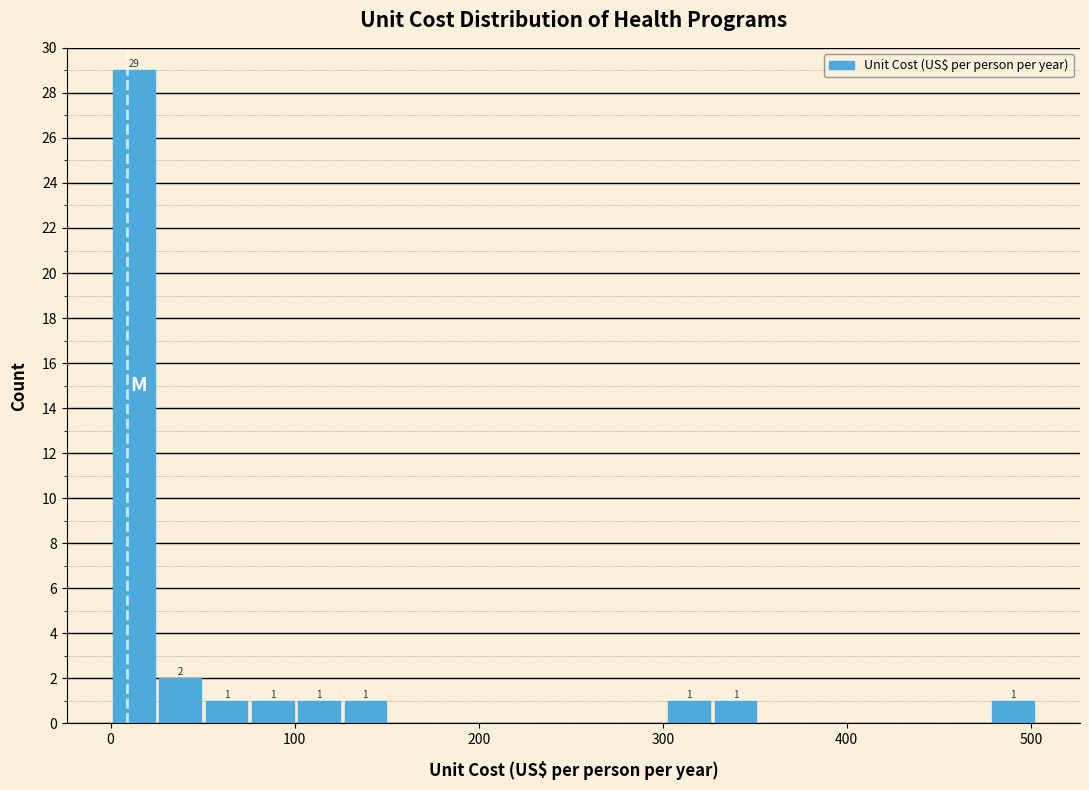

Around what value on the x-axis is the tallest bar? Give the approximate position of its centre, as read against the axis.

10